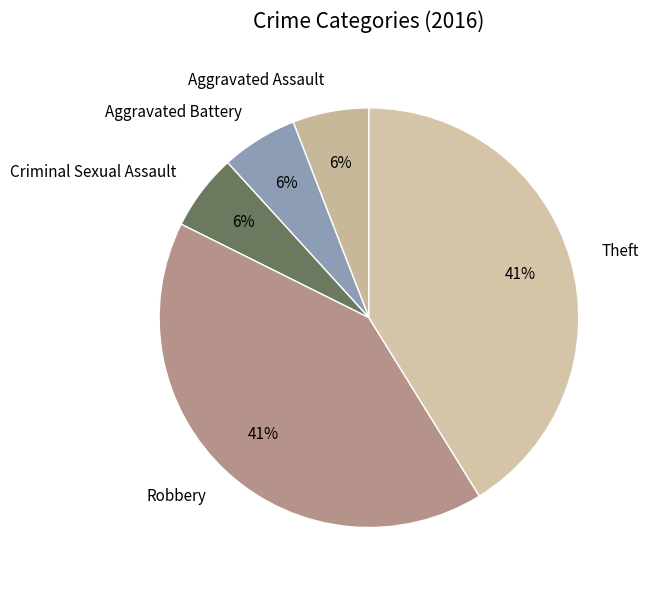

To the nearest percent, what is the average slice percentage?

20%